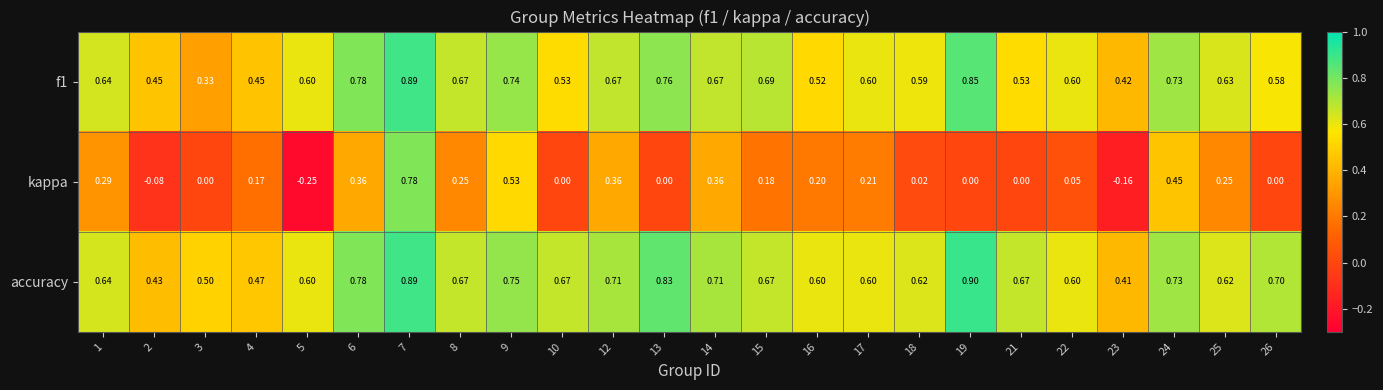

Which series has the largest range (max minus min)?

kappa